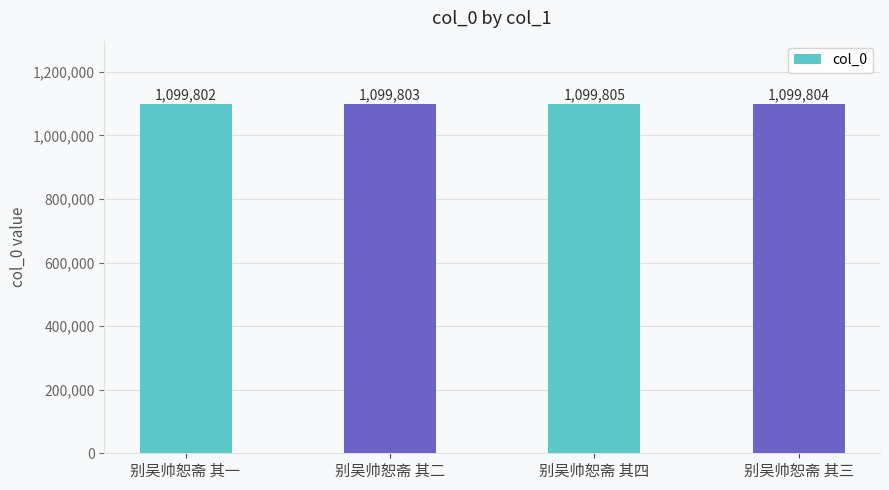

What is the minimum value shown in the chart?

1099802